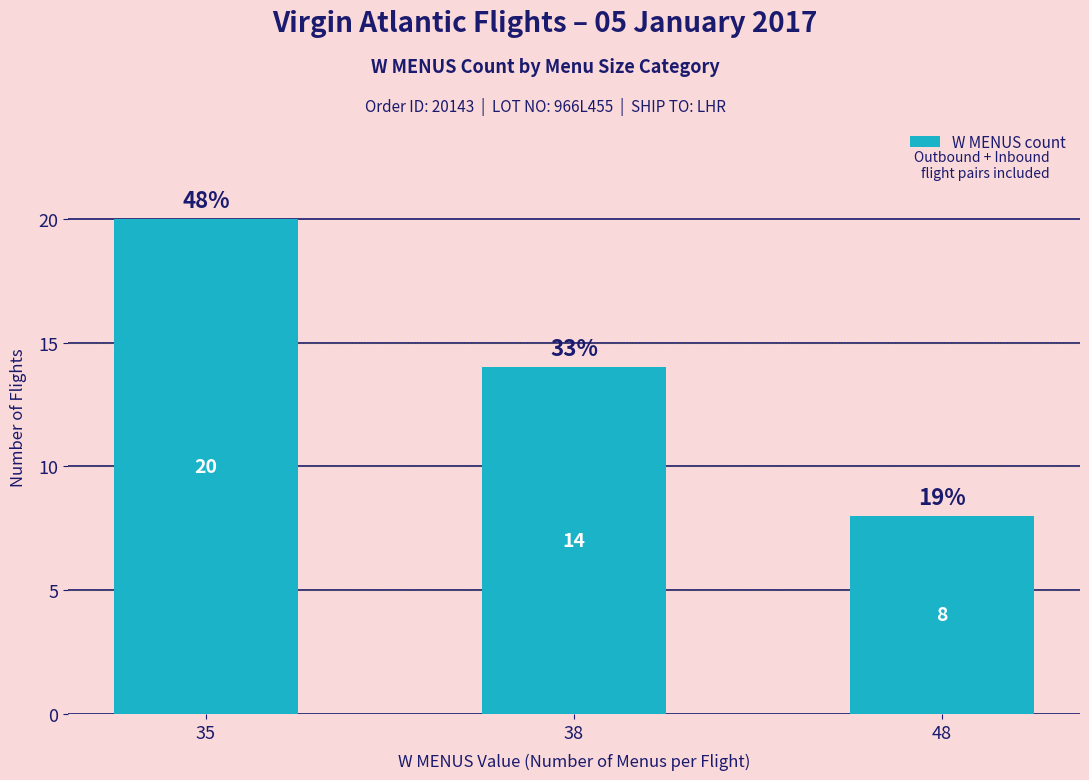

List the labels in order of value, largest first.

35, 38, 48